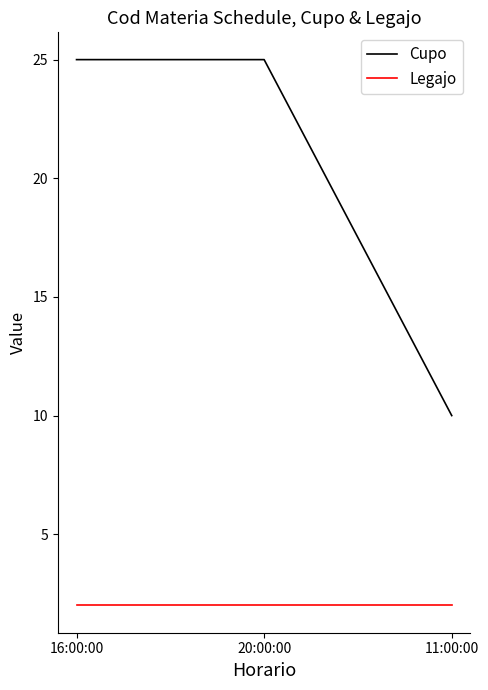

At which label does Cupo reach its minimum?

11:00:00